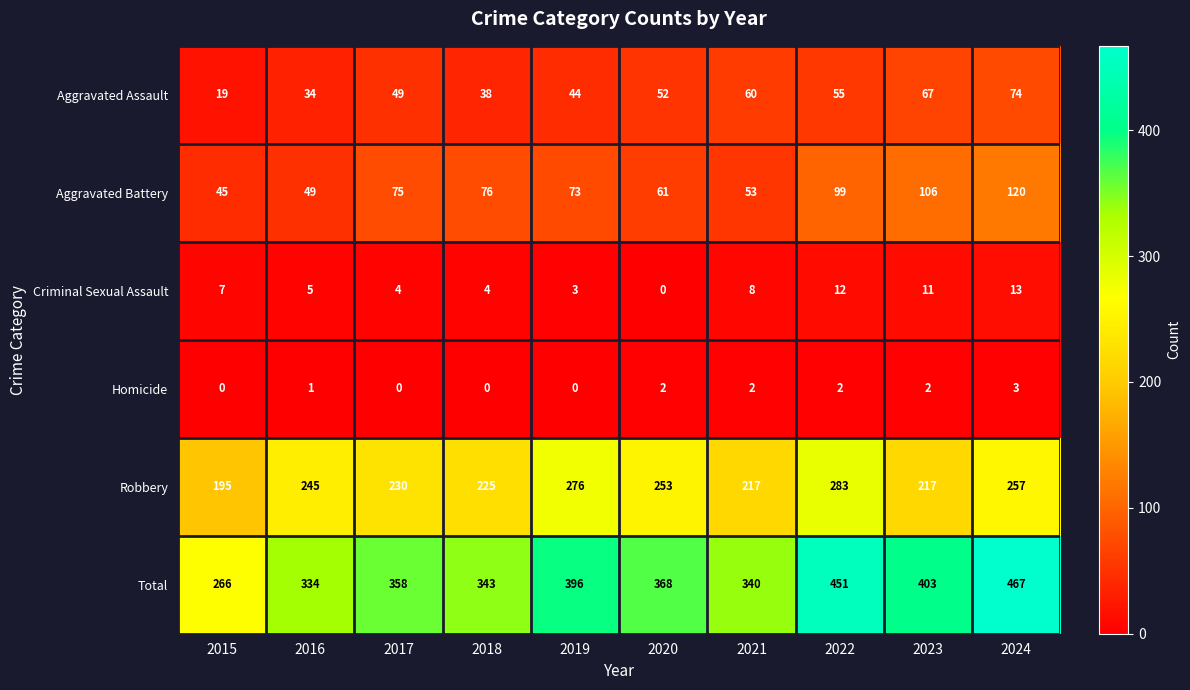

What is the difference between the second highest and minimum values in the Aggravated Battery series?

61